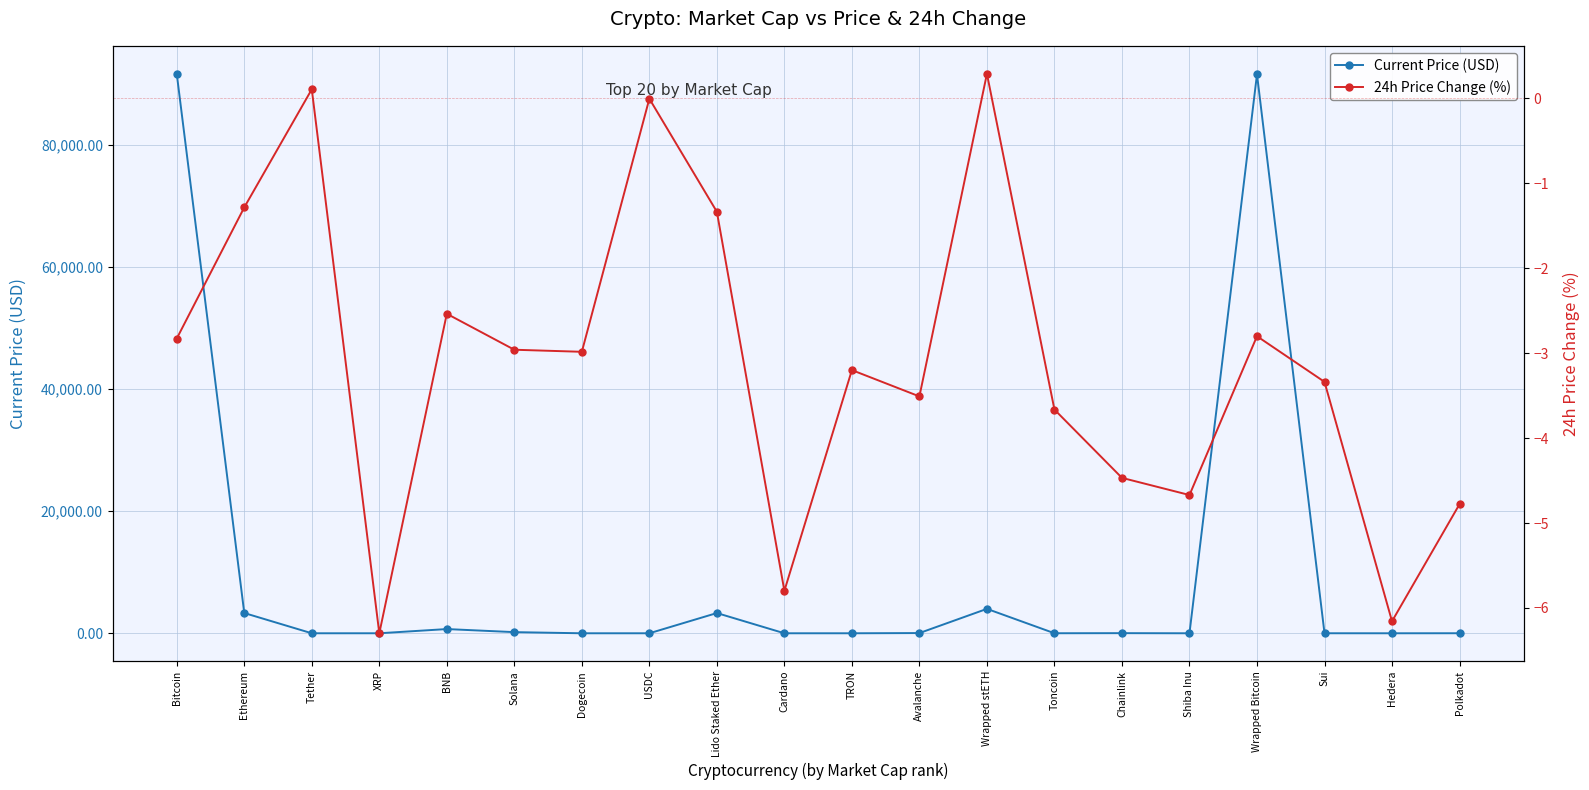

How many lines are shown in the chart?

2